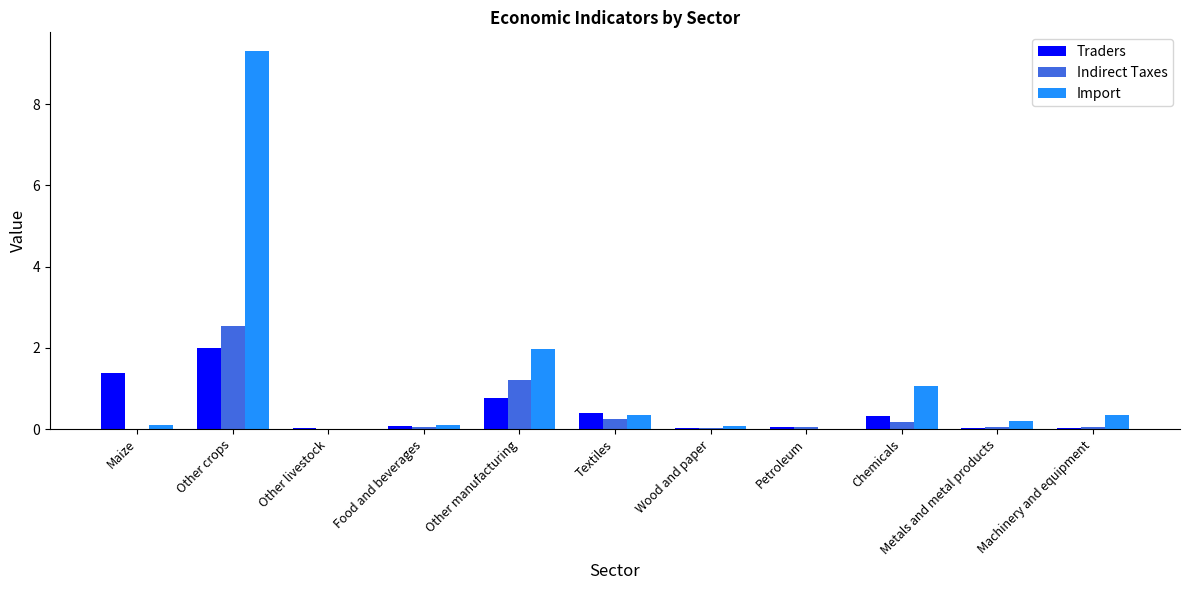

Which category has the highest value in the Indirect Taxes series?

Other crops